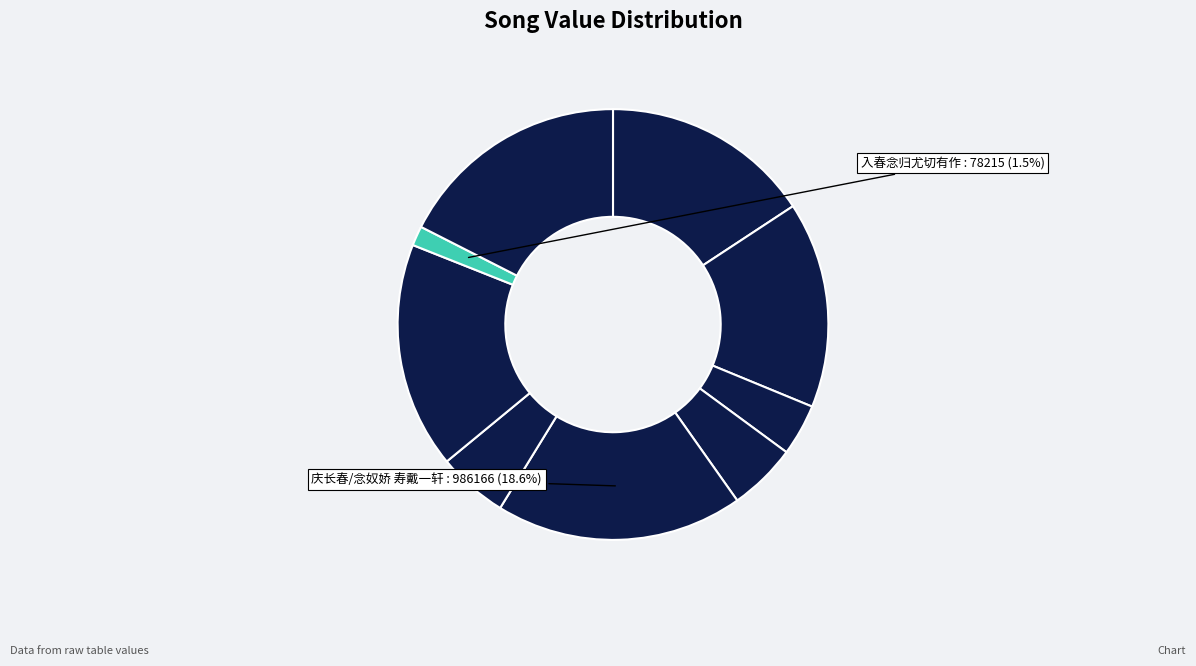

How many segments does this pie chart have?

9